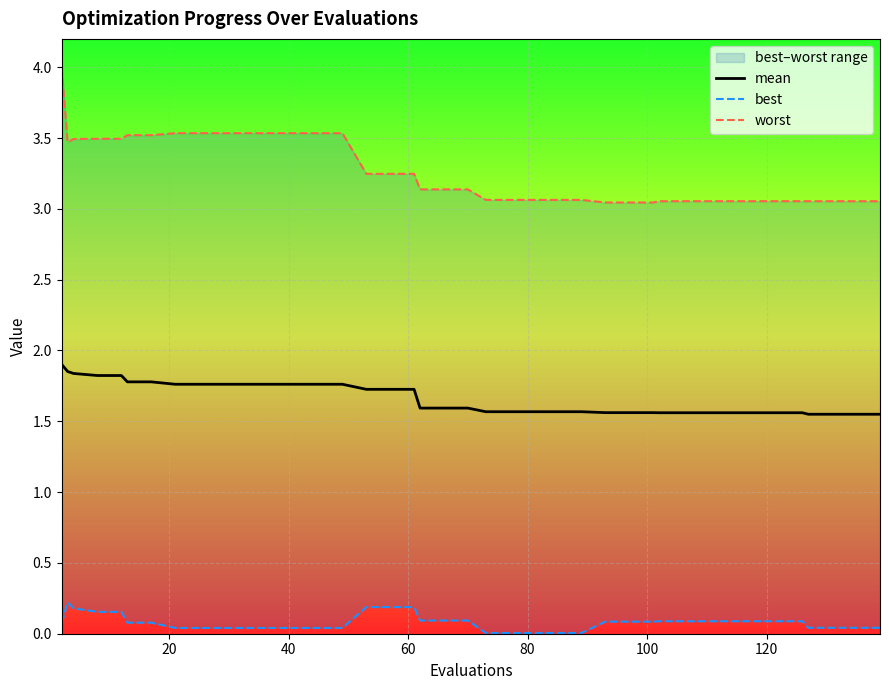

True or false: mean and worst cross at least once.

False